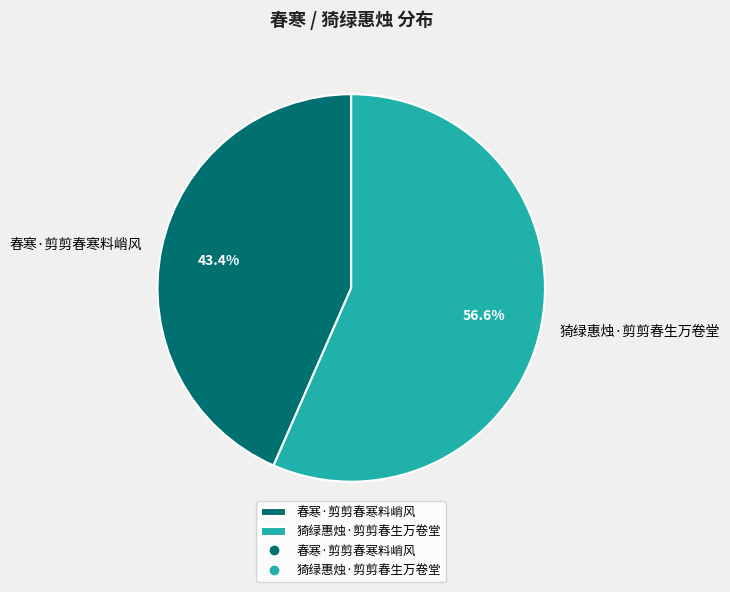

Count the number of slices in the pie.

2